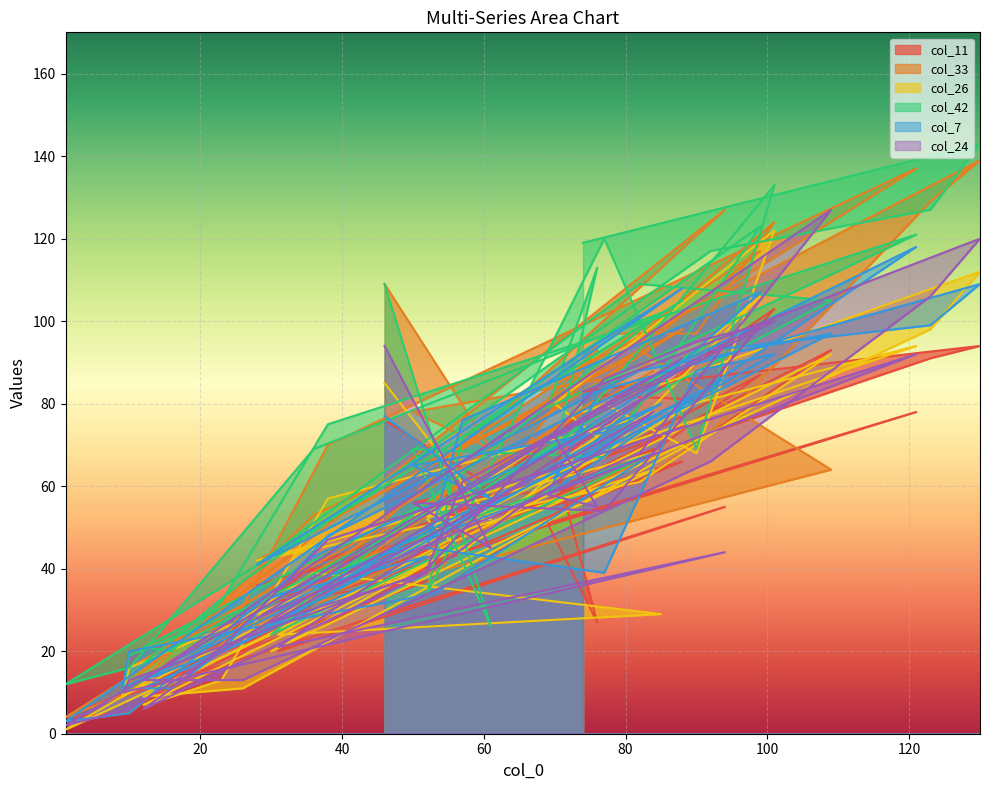

Where is the first local maximum for col_33?

99